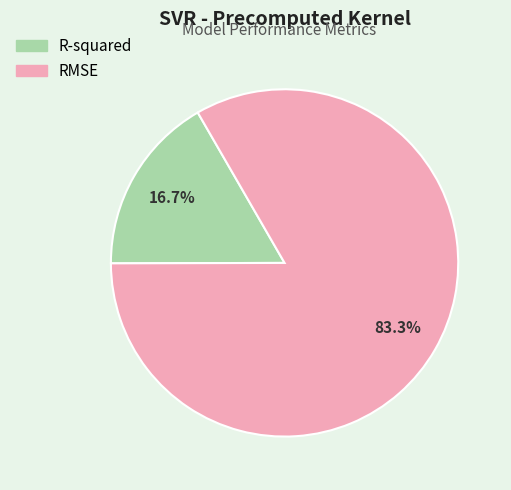

To the nearest percent, what is the average slice percentage?

50%